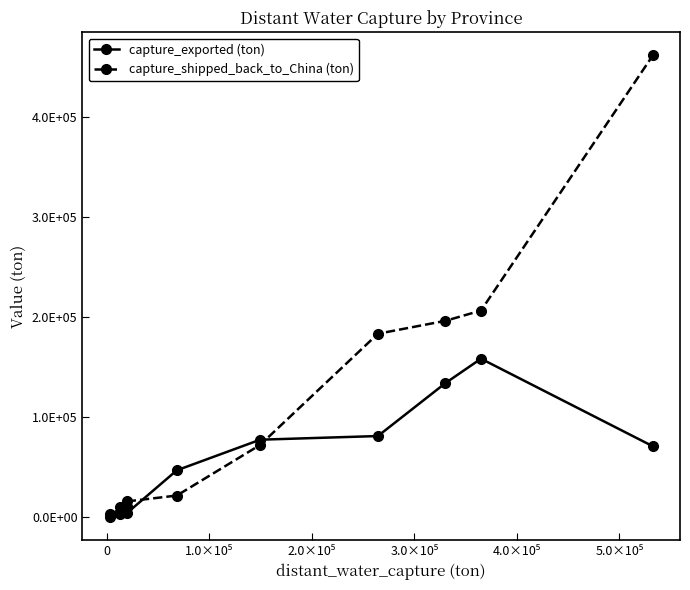

Does the chart have visible grid lines?

No